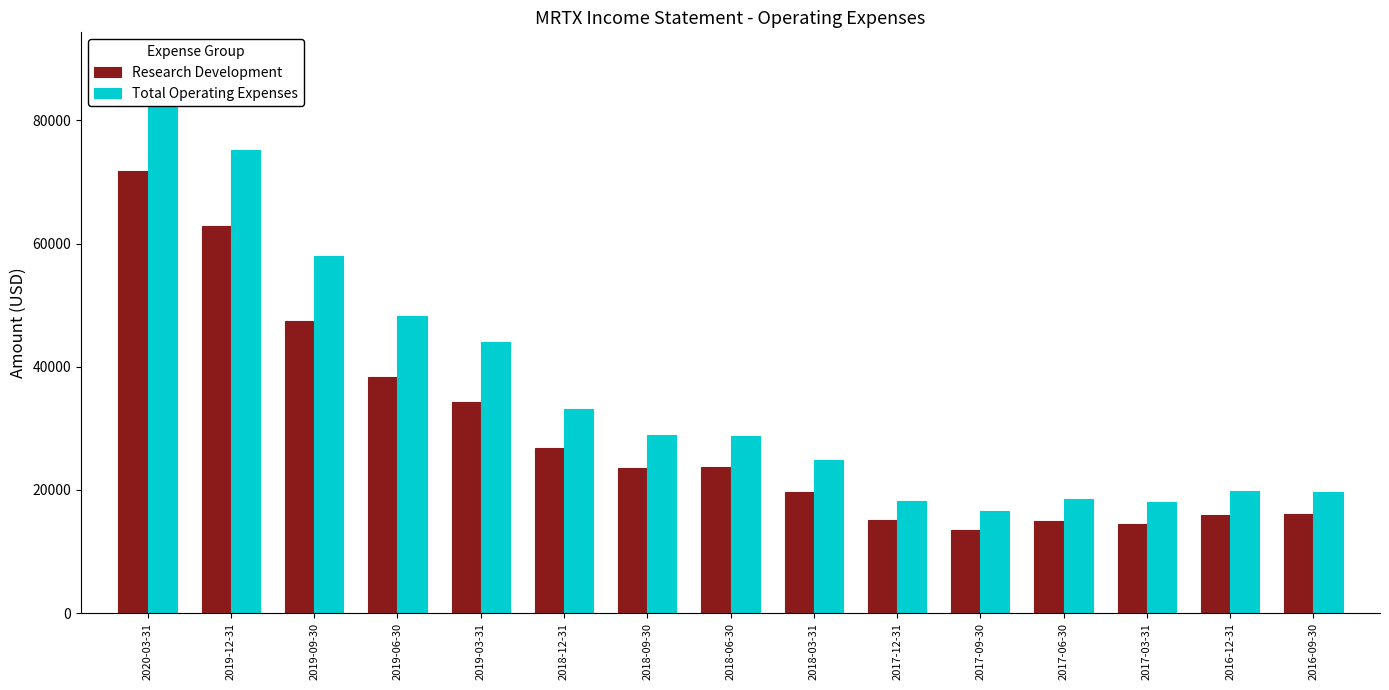

Which category has the lowest value in the Total Operating Expenses series?

2017-09-30